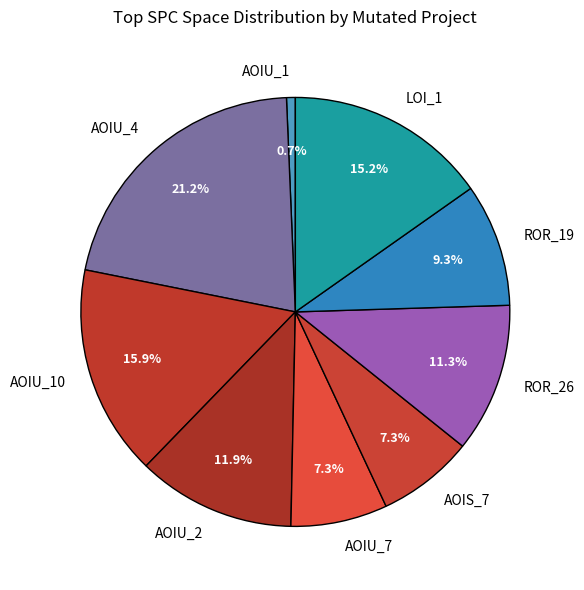

What portion of the pie excludes AOIU_2?

88.1%